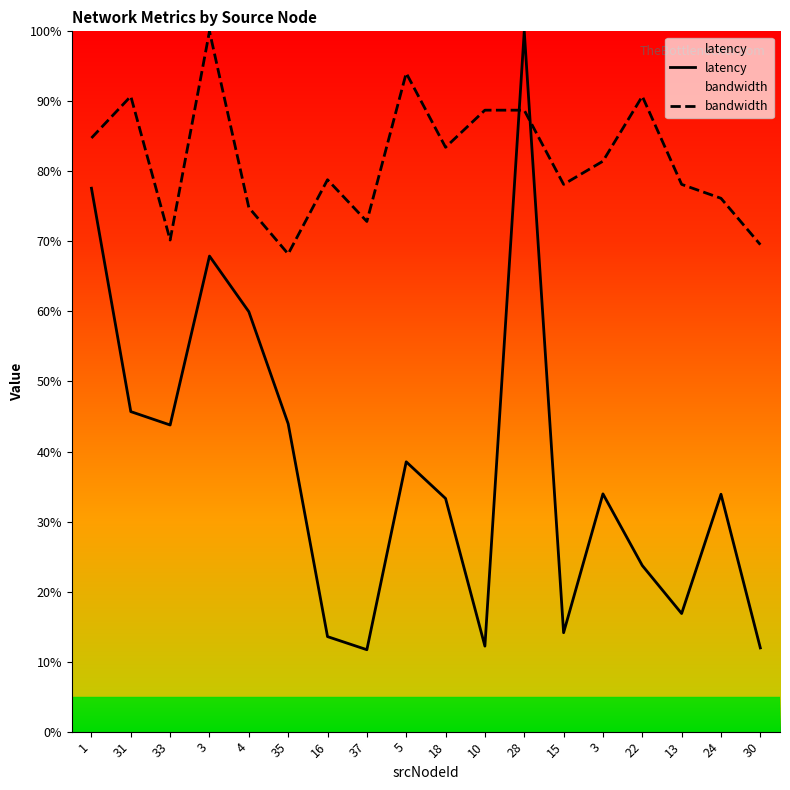

What are all the series names shown in the legend?

latency, bandwidth